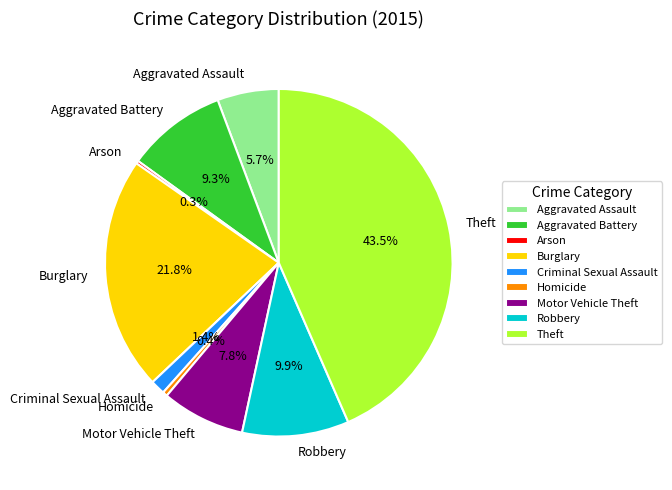

Does Aggravated Assault represent more than half of the total?

No